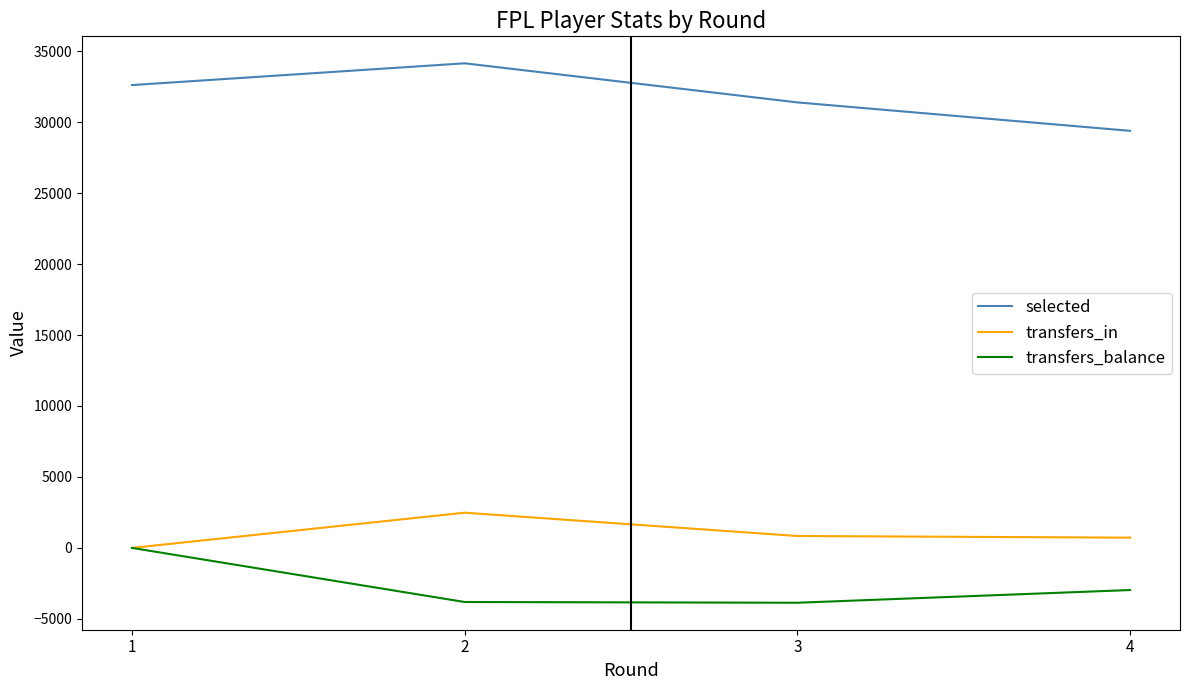

Which category has the highest value across all series?

2